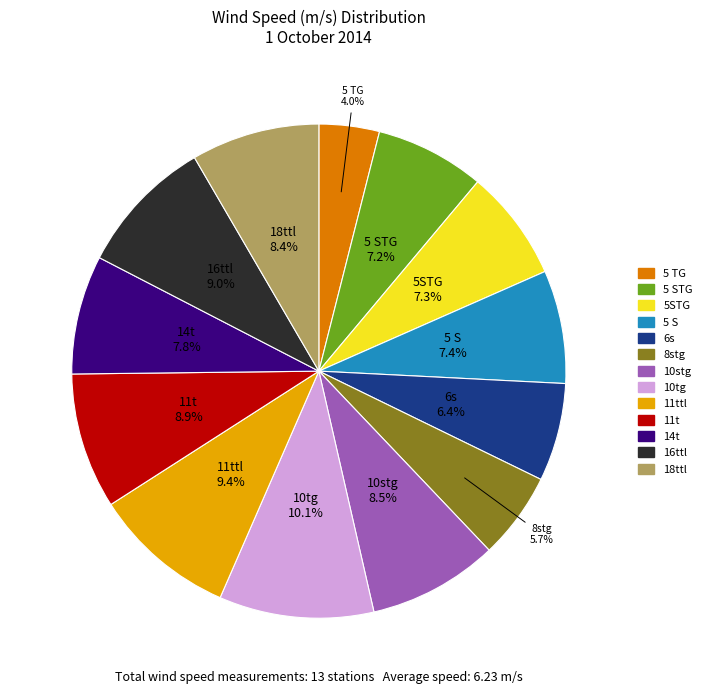

How many slices are in this pie chart?

13